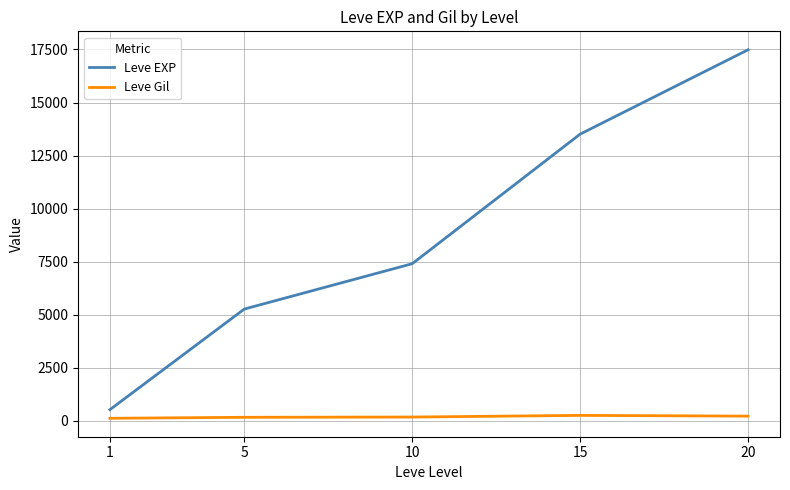

True or false: Leve EXP and Leve Gil intersect in this chart.

False